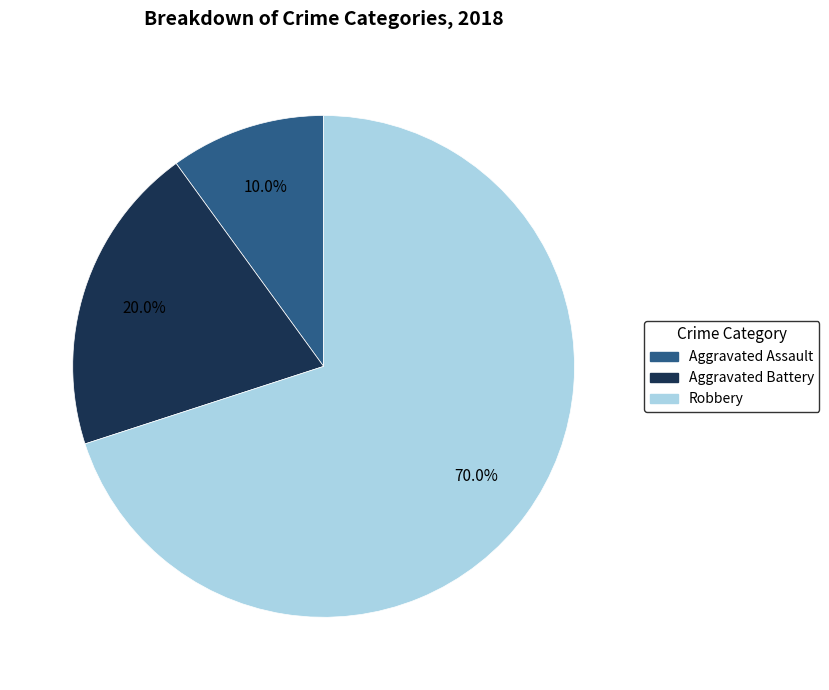

Which slice represents more than half of the pie?

Robbery